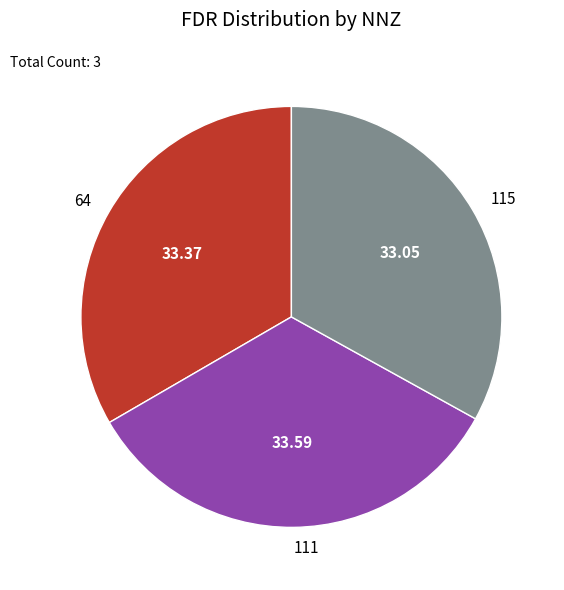

How many slices are in this pie chart?

3